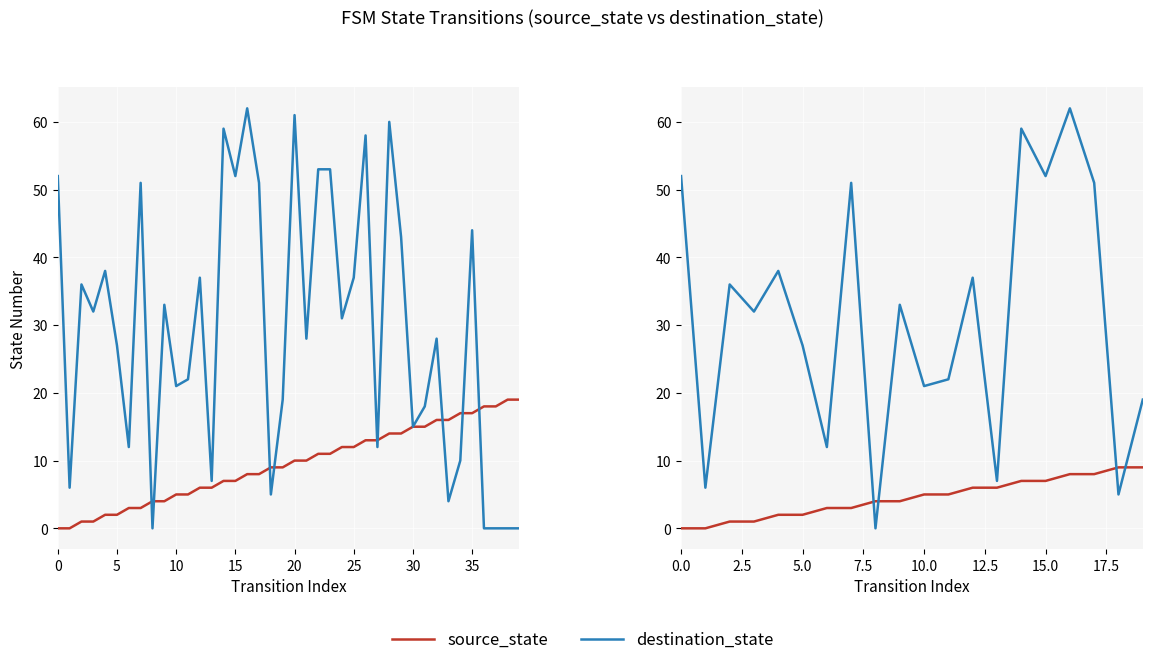

How many data points does each series have?

20